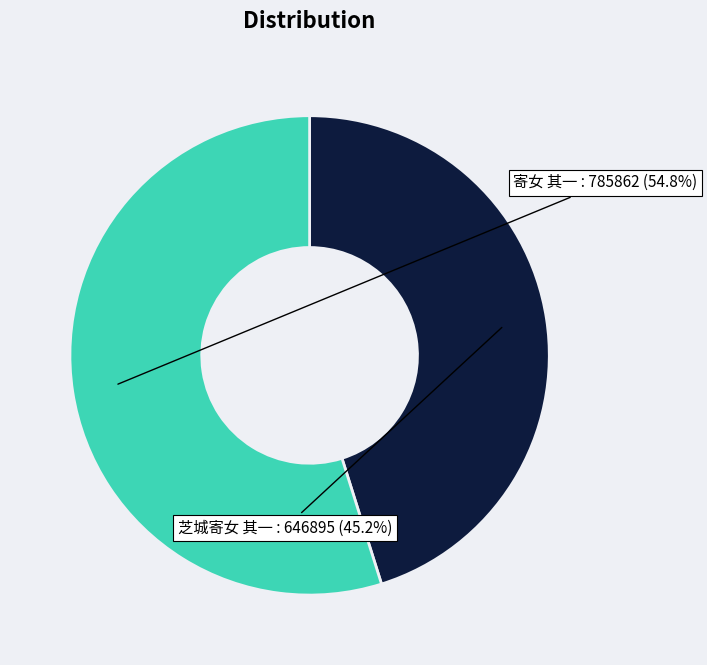

Count the number of slices in the pie.

2